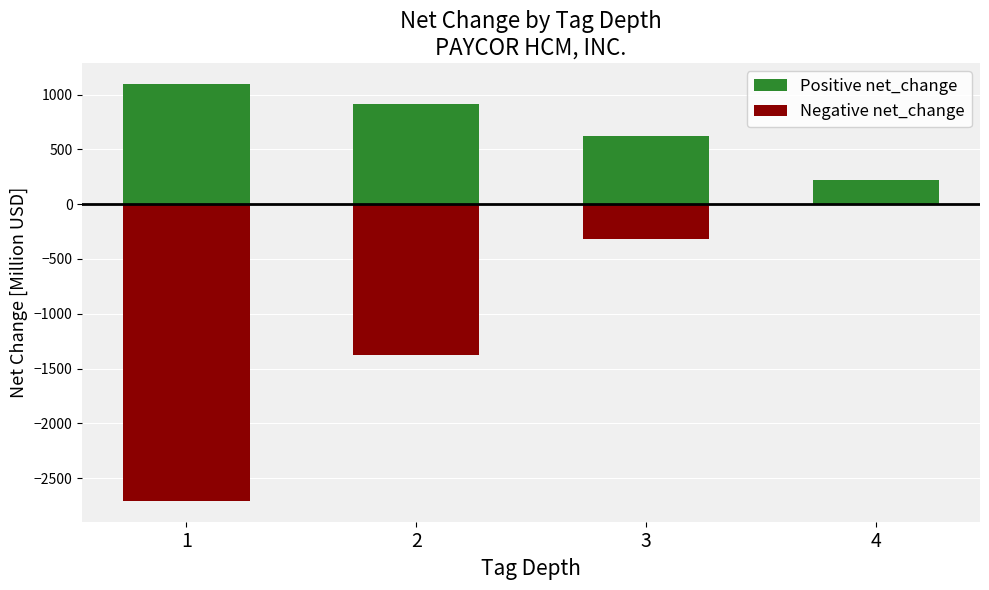

What is the difference between the maximum and second lowest values in the Positive net_change series?

478.8